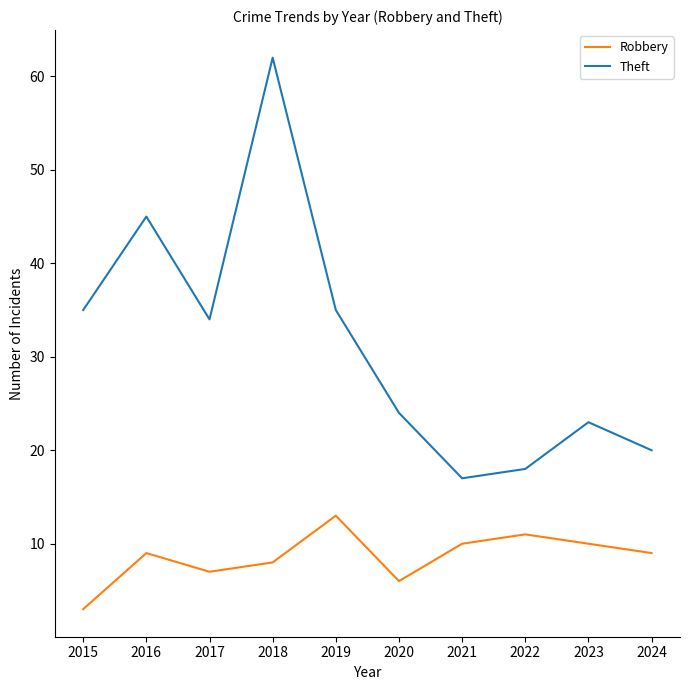

Which series has the largest range (max minus min)?

Theft